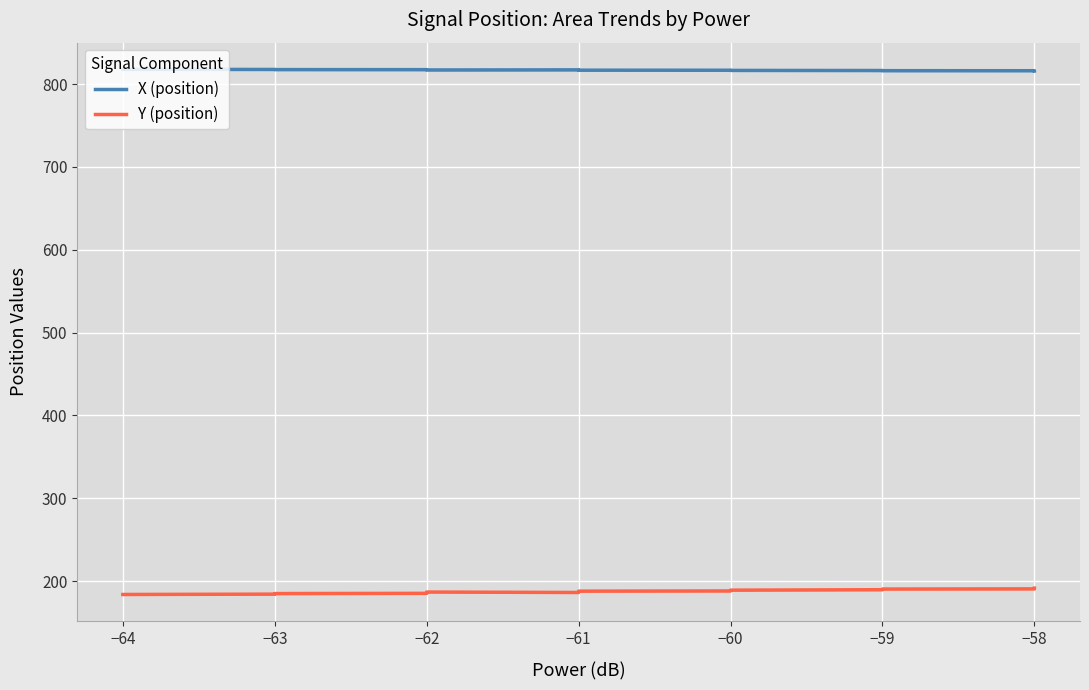

Is this an area chart (filled region under the line)?

No